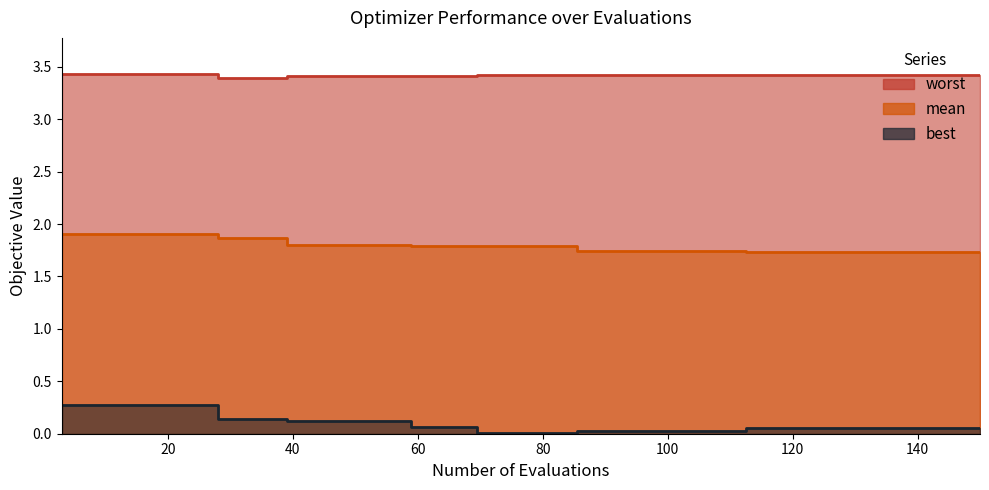

At which category is the sum across all series the highest?

3